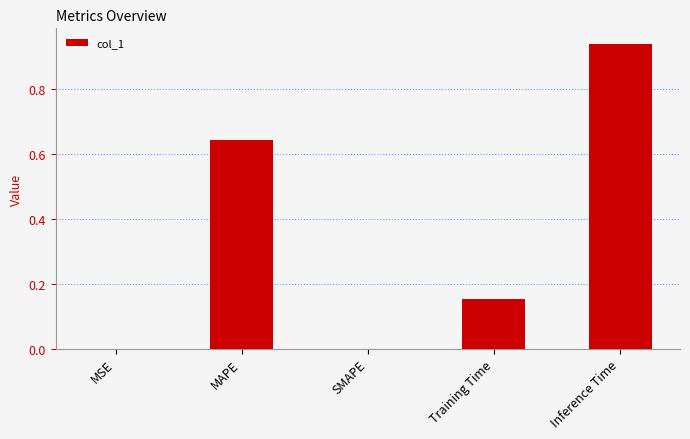

Which label corresponds to the largest value in the chart?

Inference Time